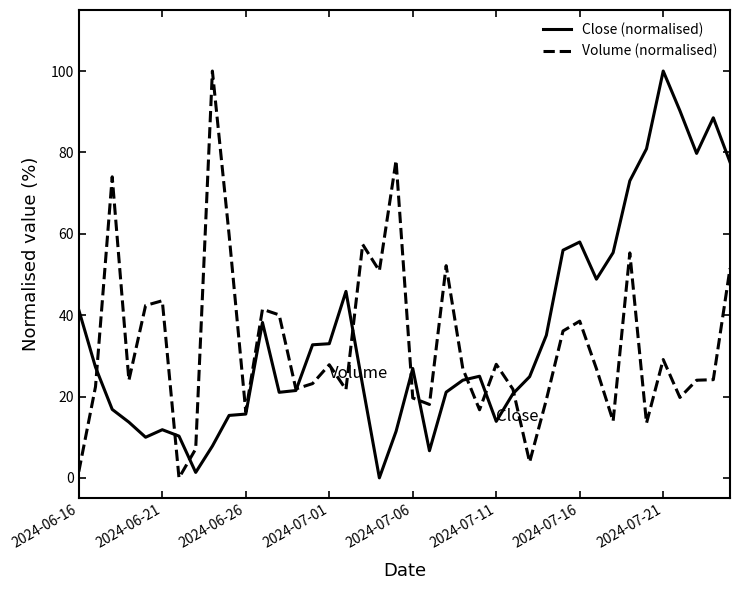

How many categories are shown in the chart?

40